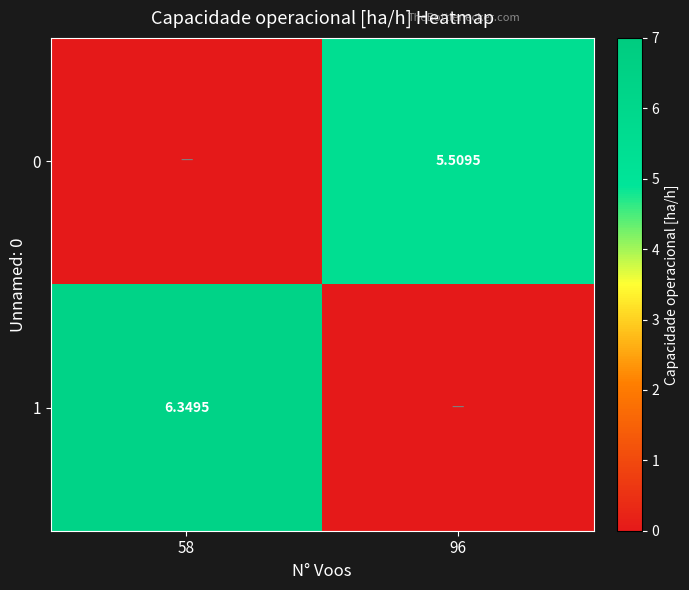

How many values in the 0 series are below 5?

1